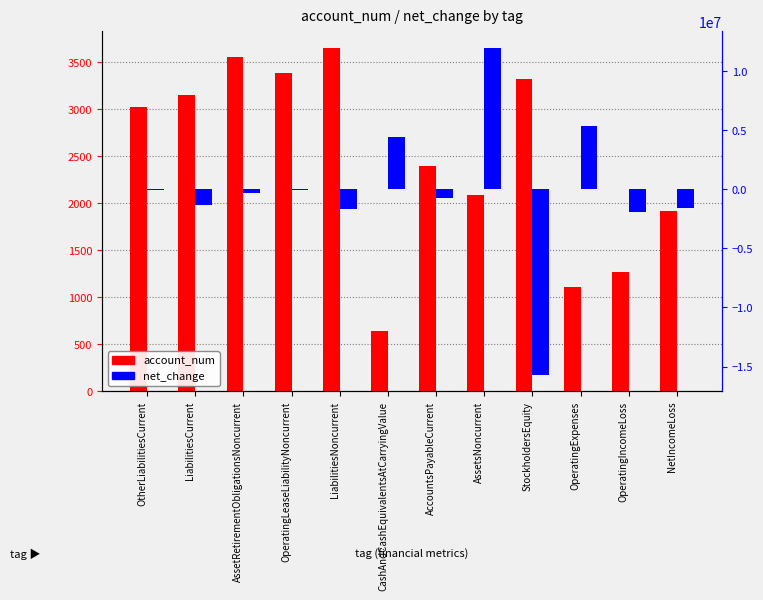

Where does the account_num series first go above 3017?

LiabilitiesCurrent